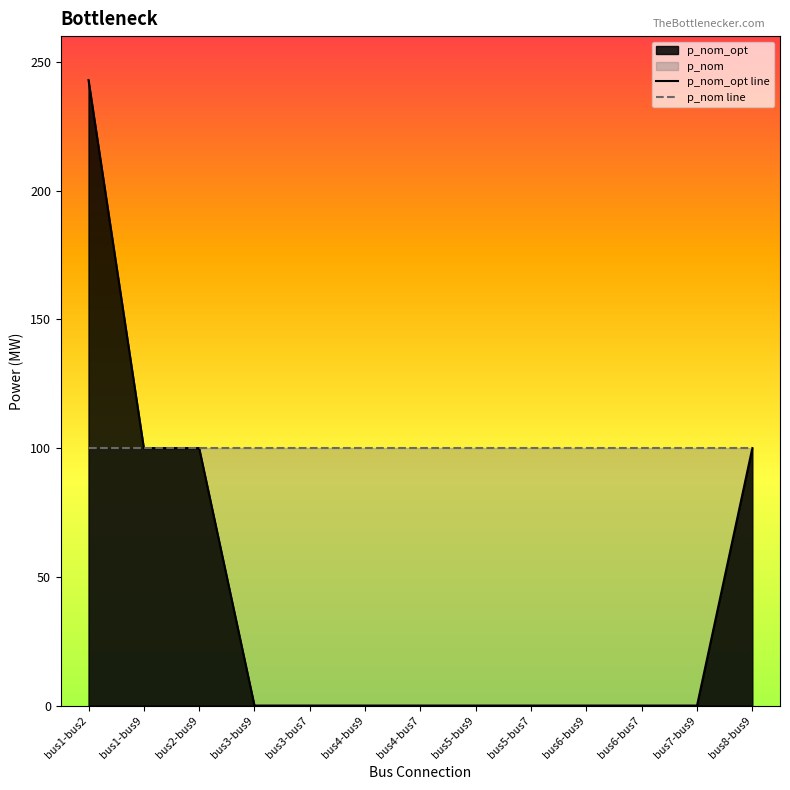

The p_nom line series shows 100.0 at bus2-bus9. True or false?

True